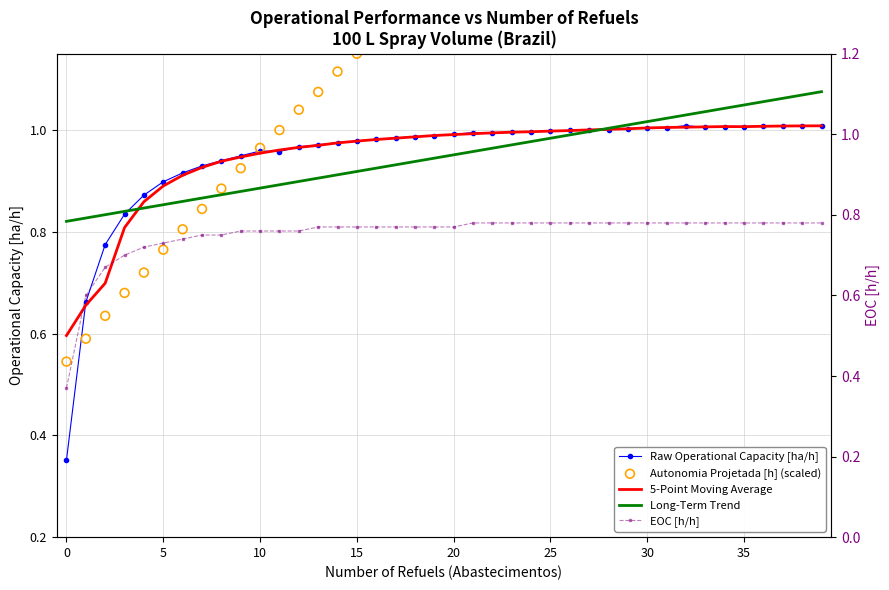

At which category is the sum across all series the highest?

39